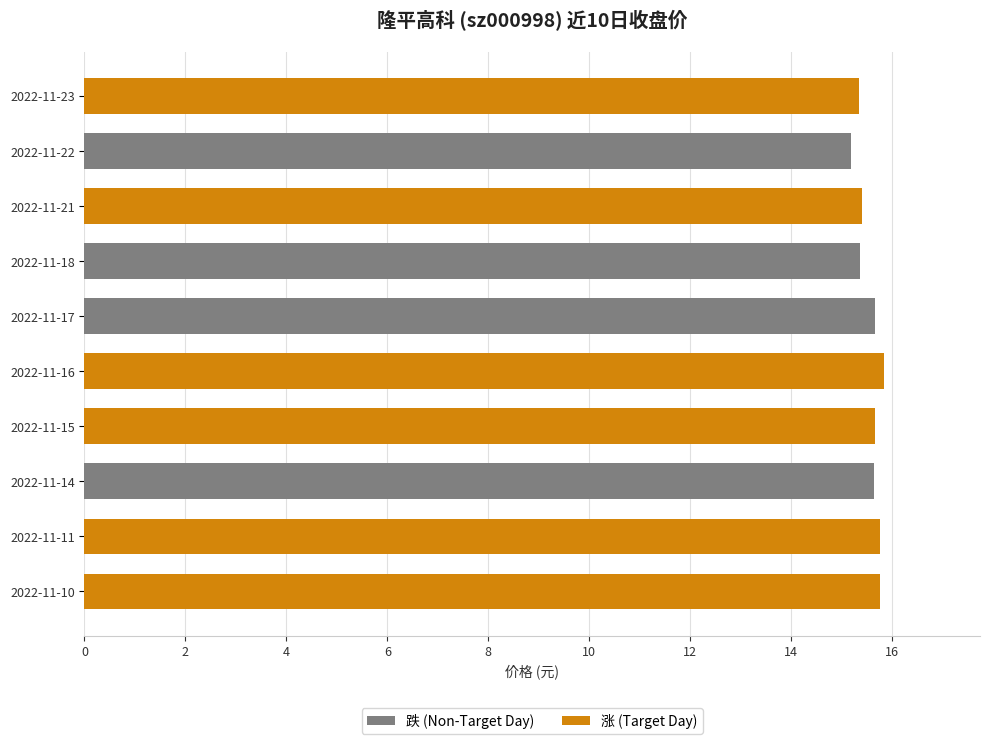

What is the average value?

15.6